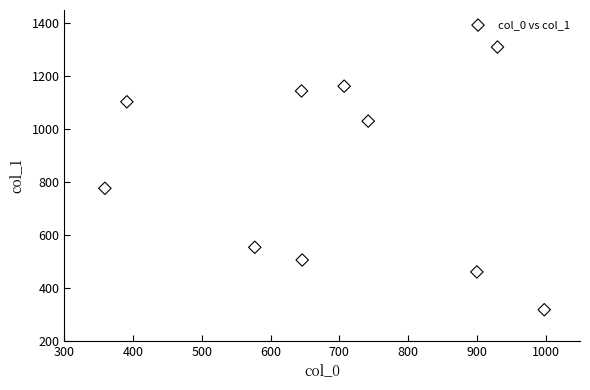

What Y value in the scatter plot is closest to 813?

776